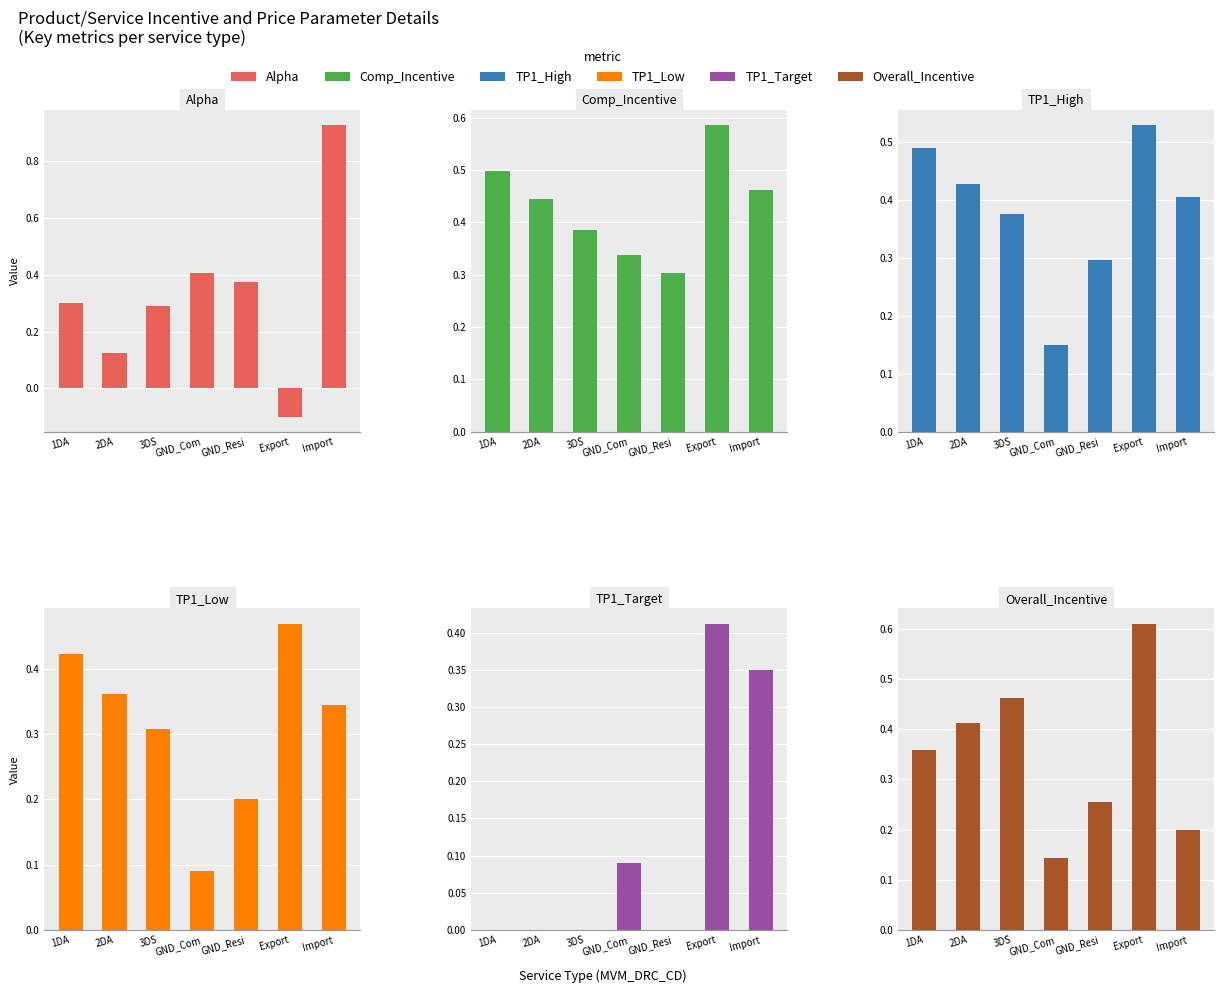

Between GND_Com and GND_Resi, which series saw the biggest shift?

TP1_High